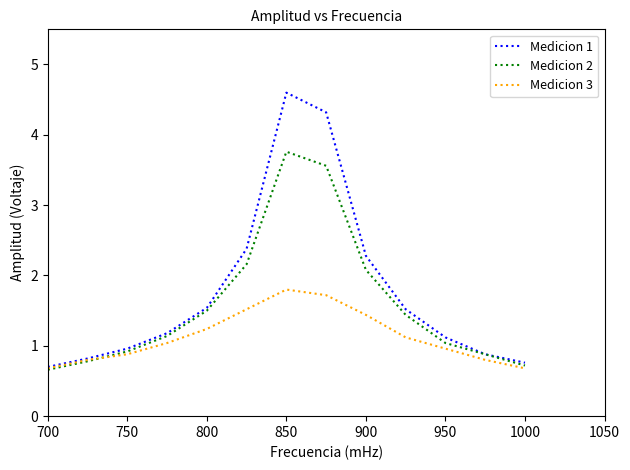

What is the smallest value displayed?

0.7